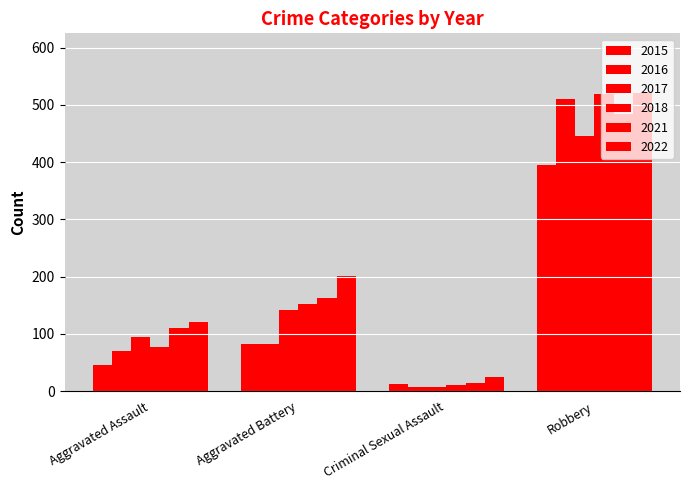

At which category does the chart reach its peak across all series?

Robbery